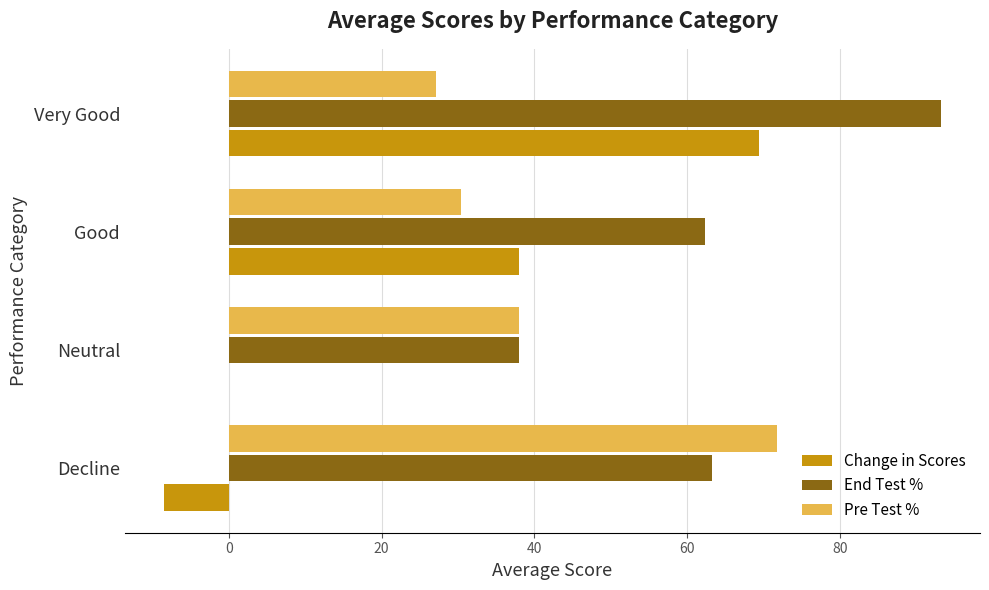

Which series has the largest total across all categories?

End Test %